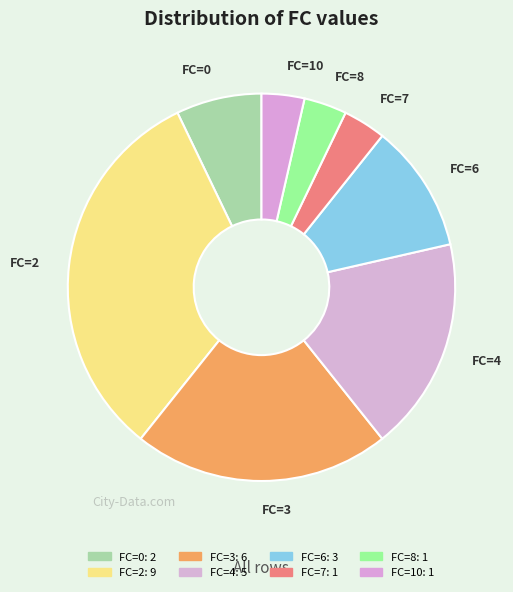

To the nearest percent, what portion does FC=2 represent?

32%